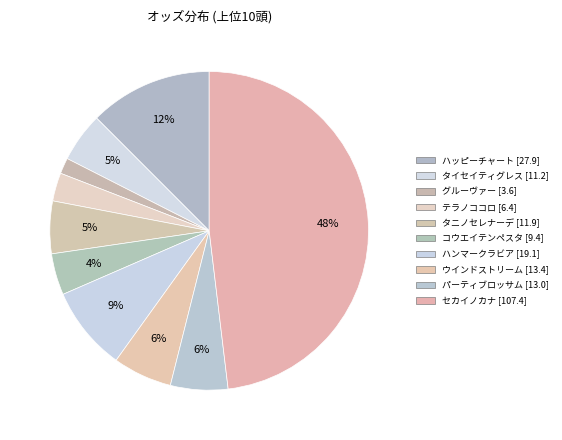

Does any single category account for the majority?

No